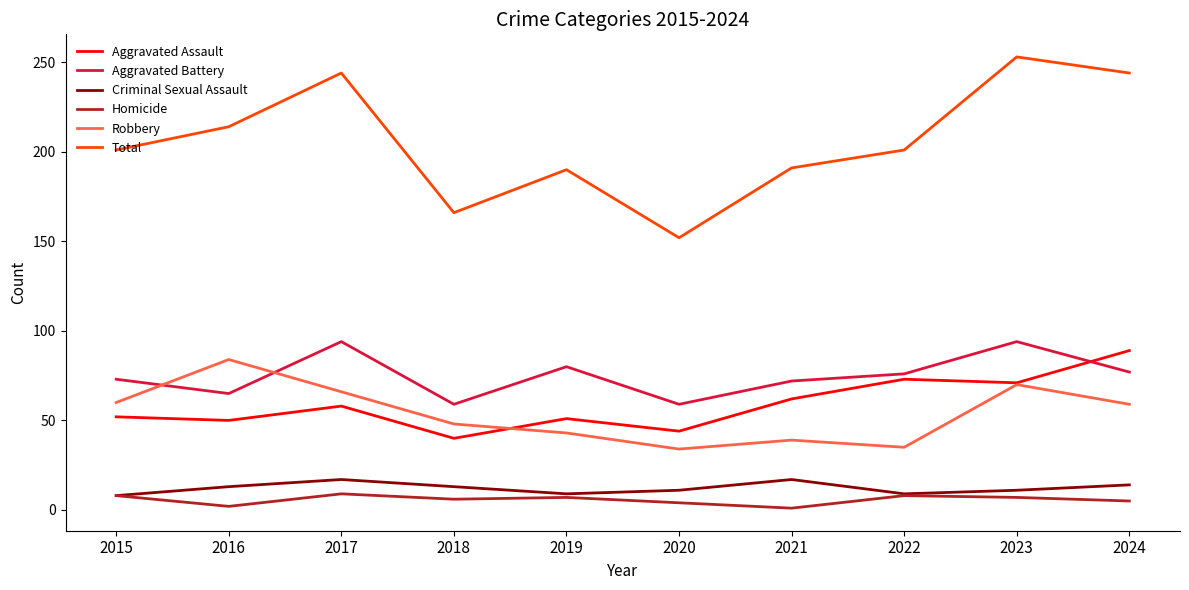

Is the value of Criminal Sexual Assault at 2017 greater than the value of Aggravated Battery at 2024?

No